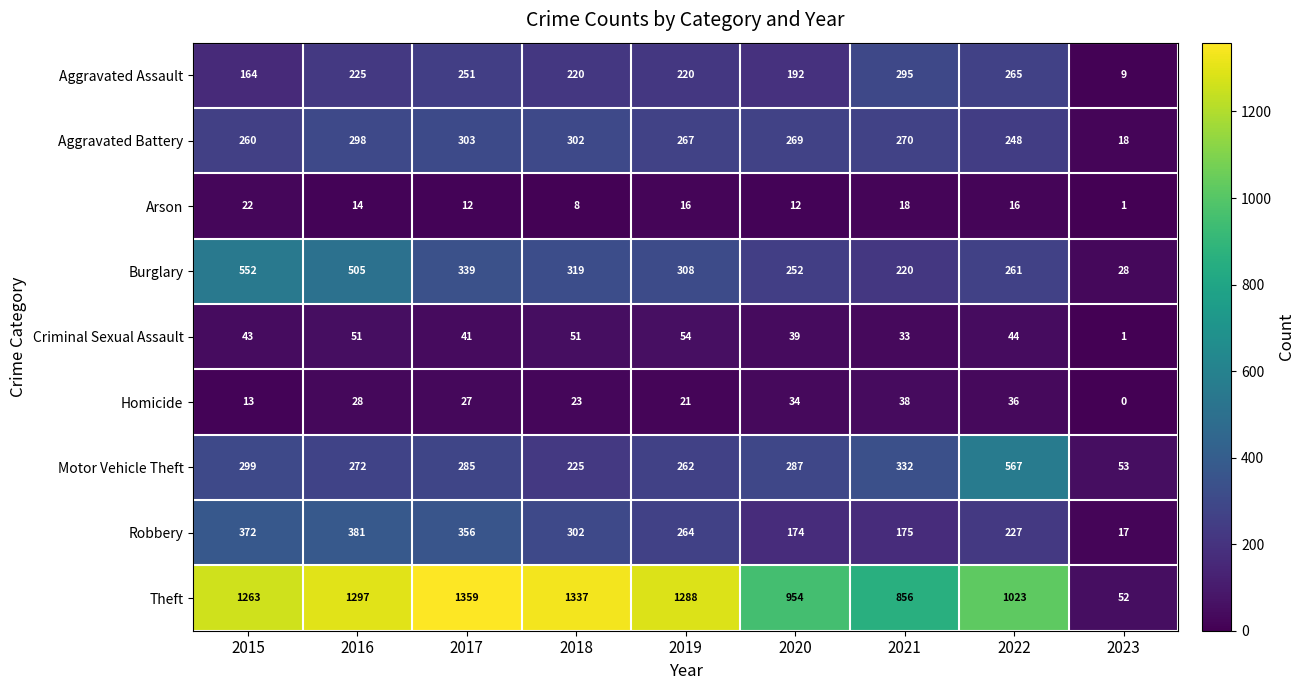

At which label is Aggravated Battery closest to 160?

2022